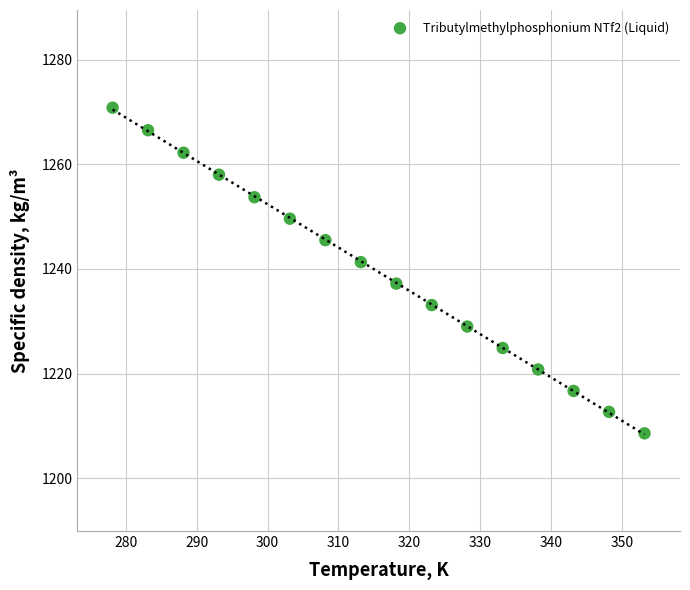

What is the range of Y values (max minus min)?

62.2